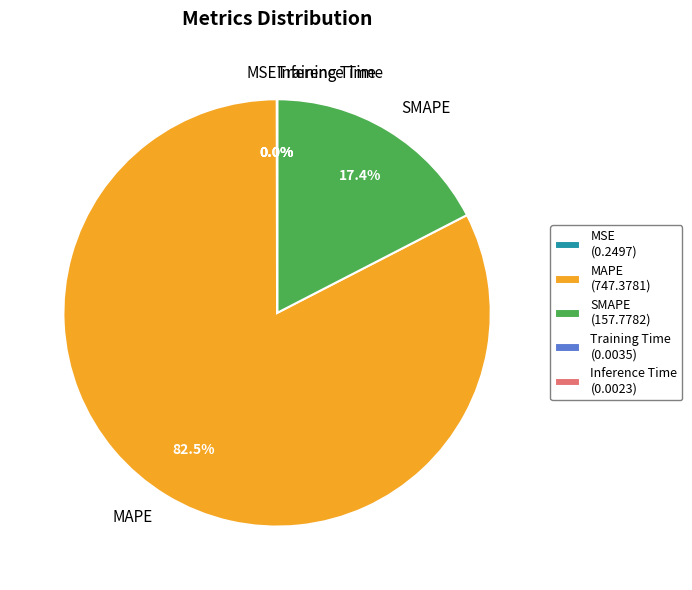

Does MAPE account for over 50% of the chart?

Yes